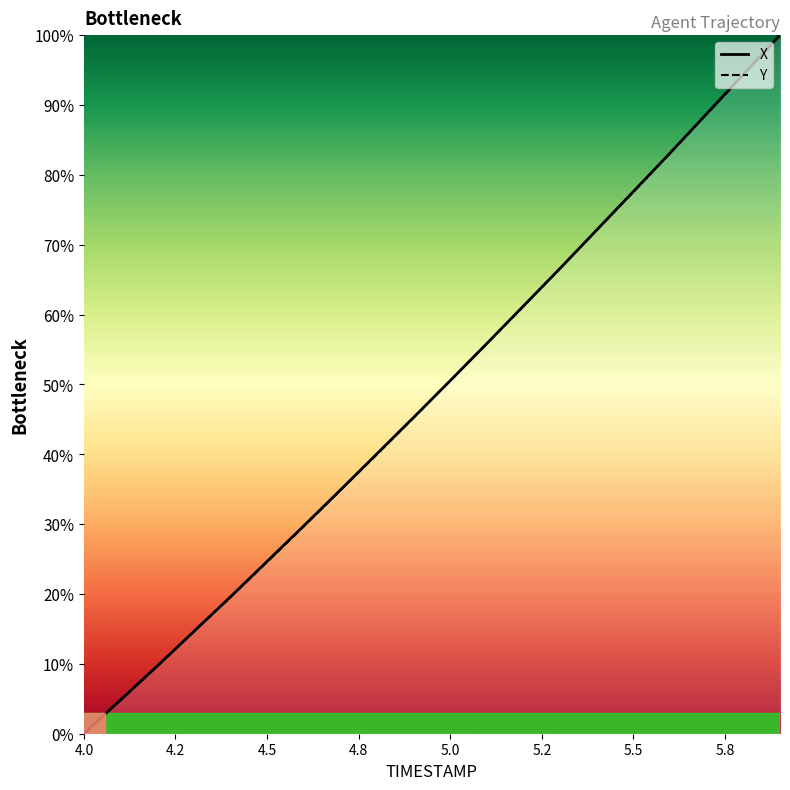

What is the total value across all series at 5.0?

101.1